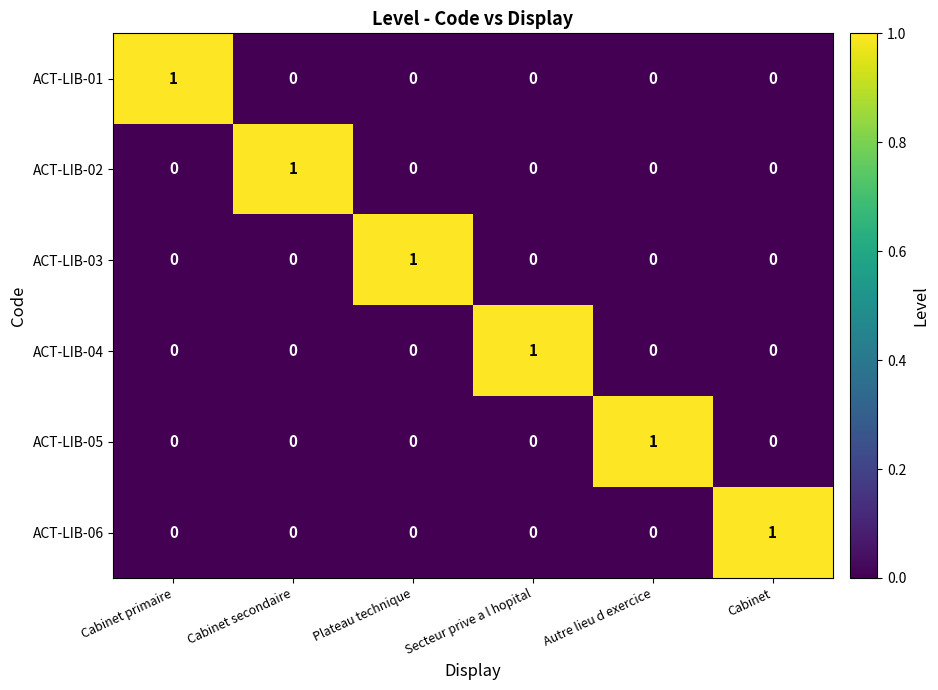

What is the total value across all series at Plateau technique?

1